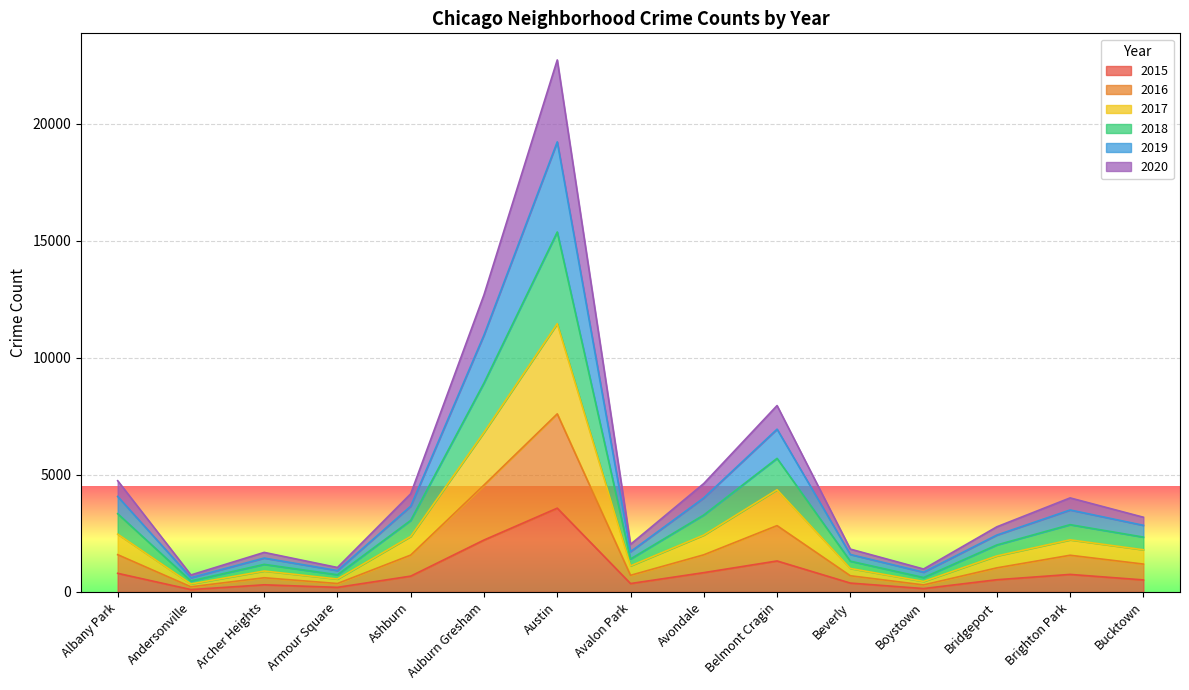

How many data points does each series have?

15